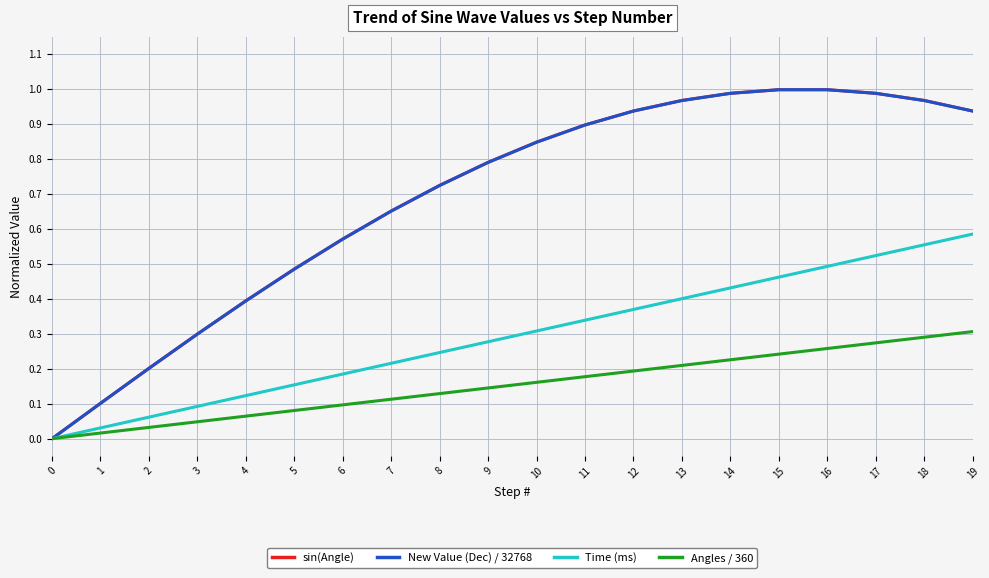

Which series has the largest range (max minus min)?

sin(Angle)